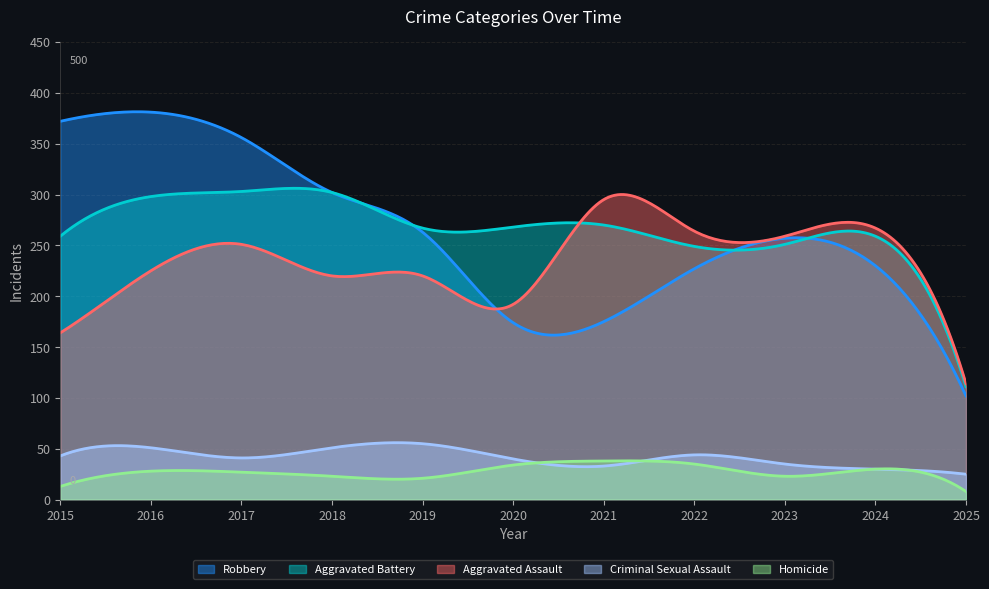

Reading right to left, transcribe all the data shown in this chart.

Aggravated Assault: 114	267	259	264	295	192	220	220	251	225	164
Aggravated Battery: 111	259	251	249	270	268	267	302	303	298	259
Robbery: 102	230	257	227	175	174	263	302	356	381	372
Criminal Sexual Assault: 25	30	35	44	33	40	55	51	41	51	43
Homicide: 8	30	23	35	38	34	21	23	27	28	13